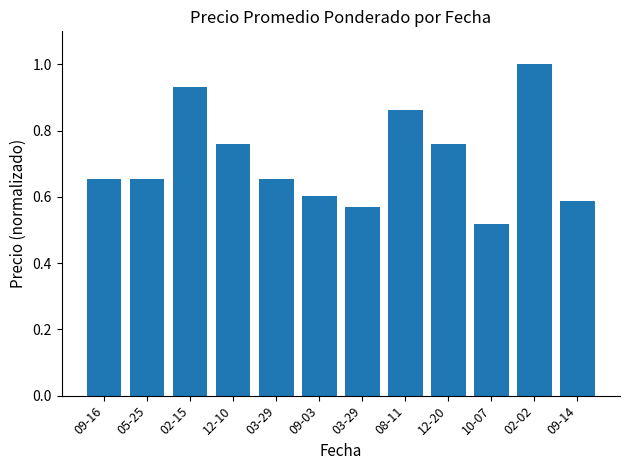

How many bars are there in total?

12